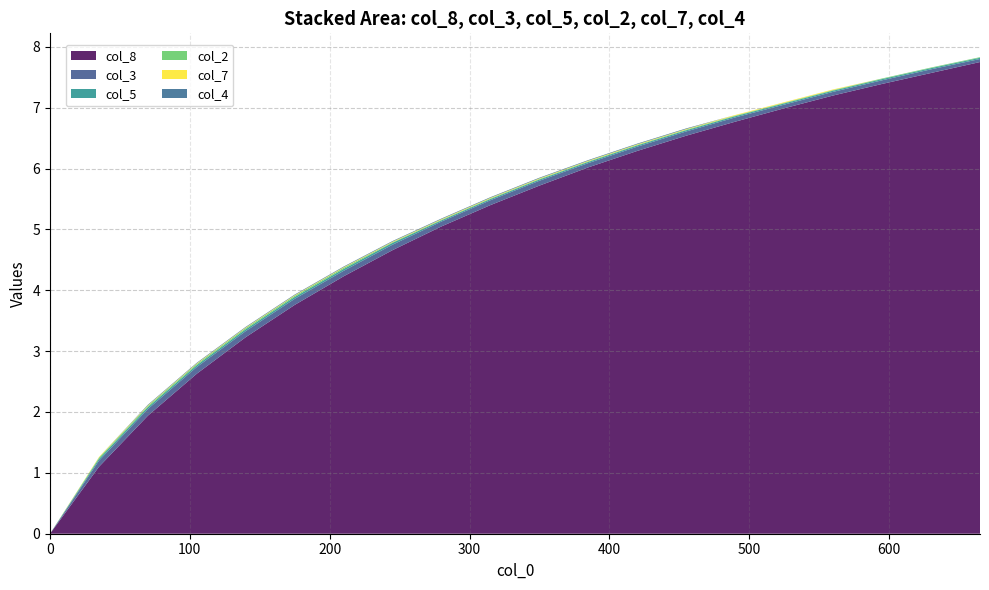

What is the highest value of the col_8 series?

7.8